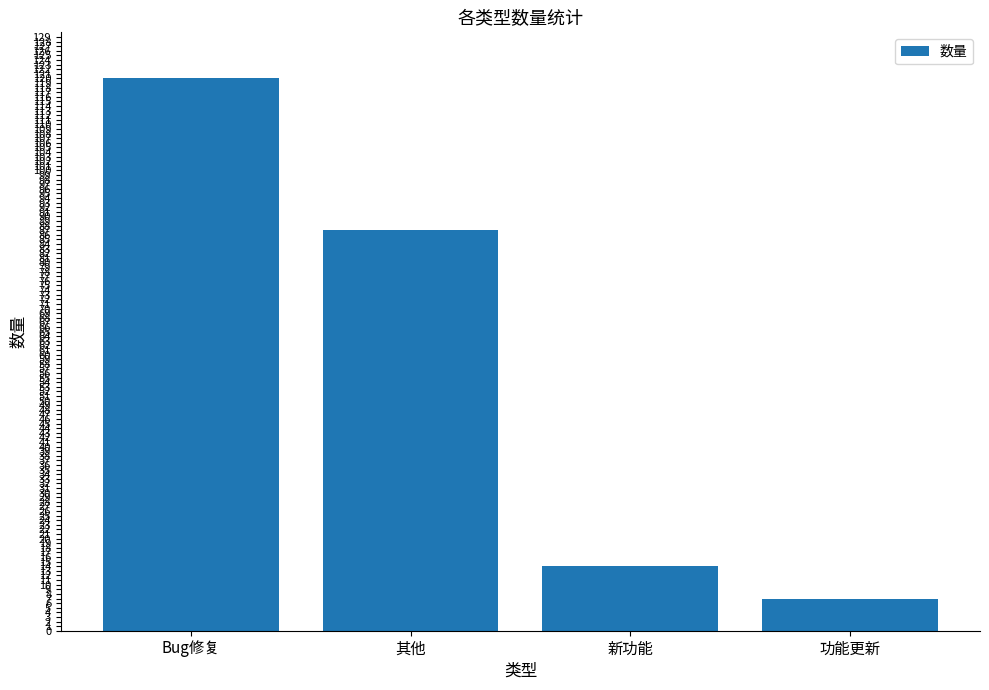

What is the greatest value displayed?

120